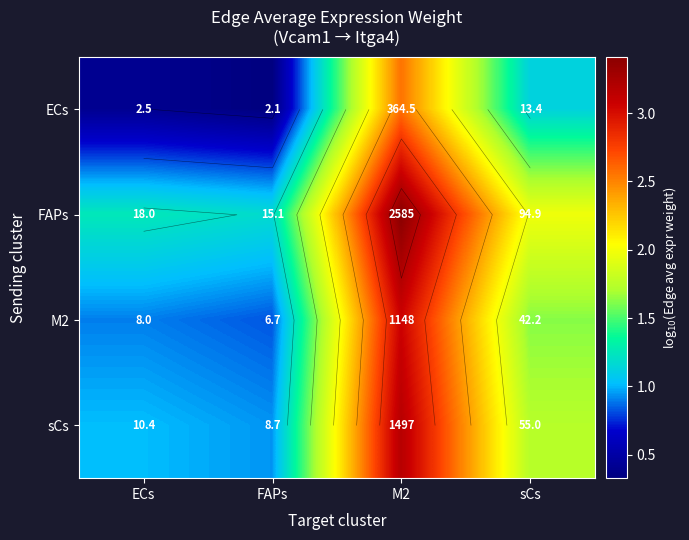

What is the average value of the ECs series?

1.1